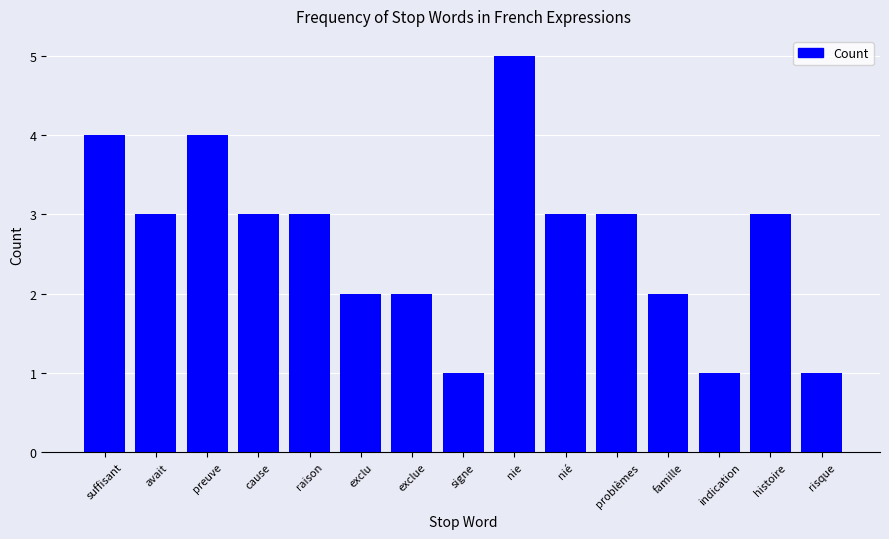

What is the difference between the maximum and second lowest values?

4